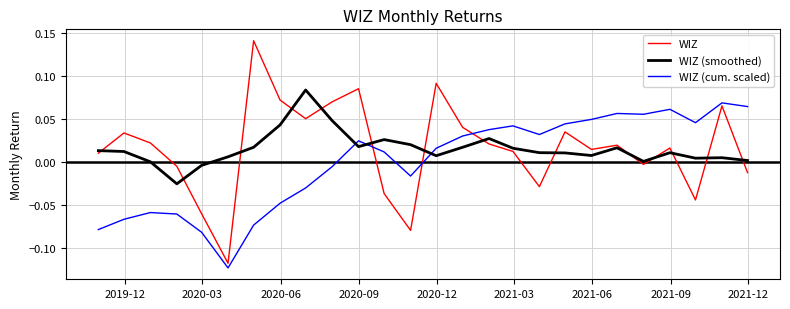

Which series ends up on top after the final intersection of WIZ (smoothed) and WIZ (cum. scaled)?

WIZ (cum. scaled)